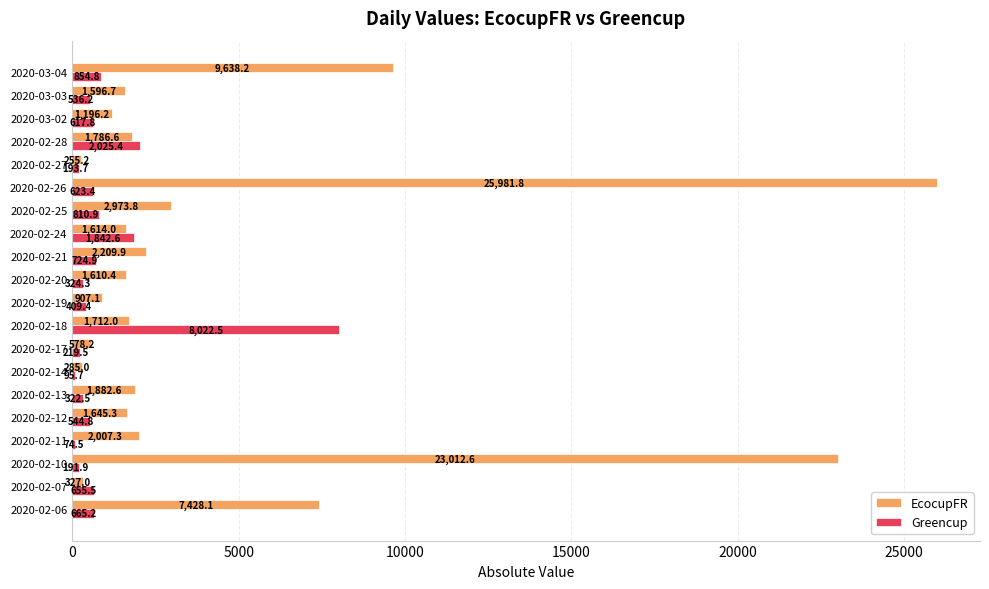

The value of Greencup at 2020-02-25 is 810.9. True or false?

True